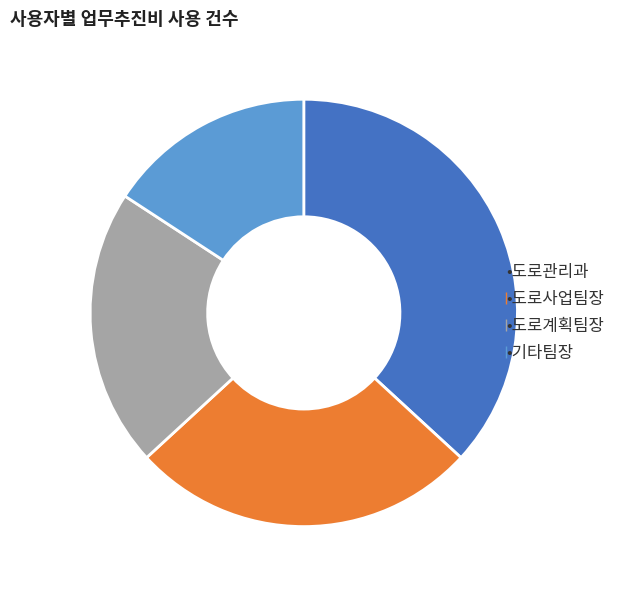

Does any single category account for the majority?

No